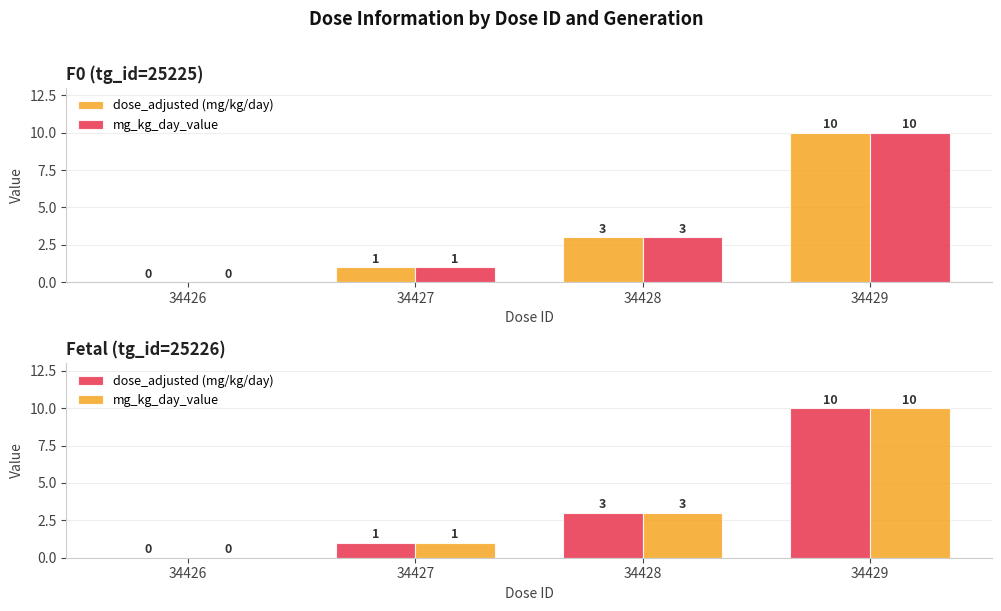

The dose_adjusted (mg/kg/day) series shows -4 at 34426. True or false?

False